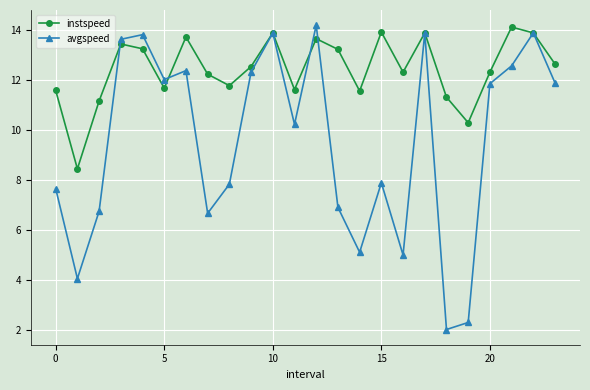

In avgspeed, how many points are higher than both neighbors (excluding endpoints)?

7